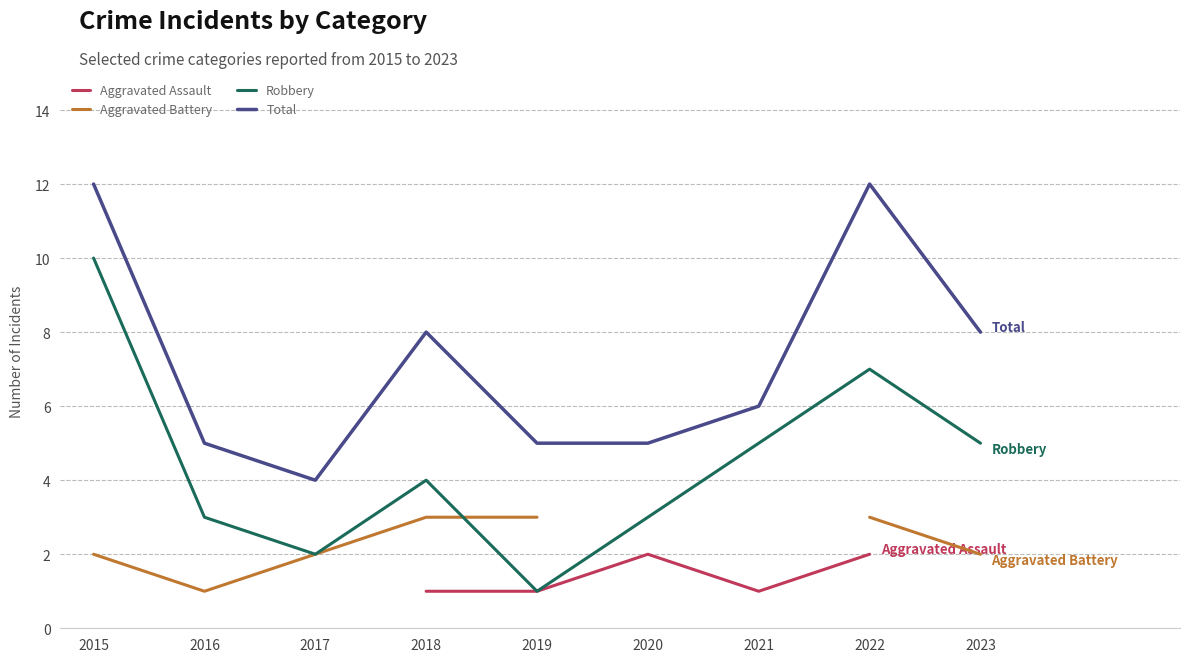

Which label corresponds to the smallest value in the chart?

2016